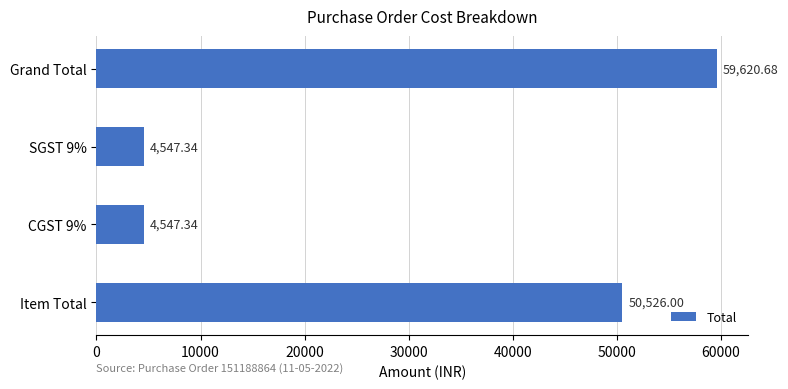

Between CGST 9% and Grand Total, which is larger?

Grand Total